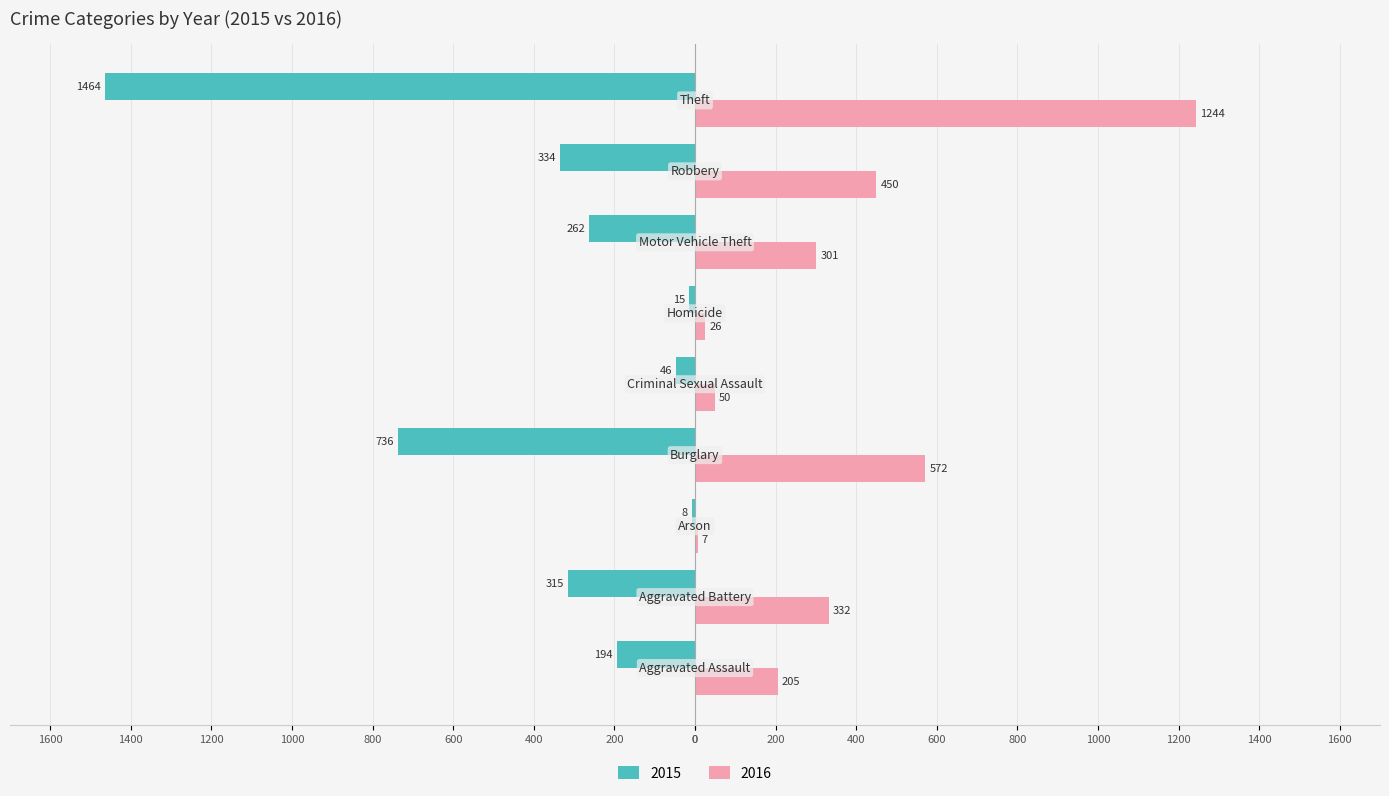

What are all the series names shown in the legend?

2015, 2016